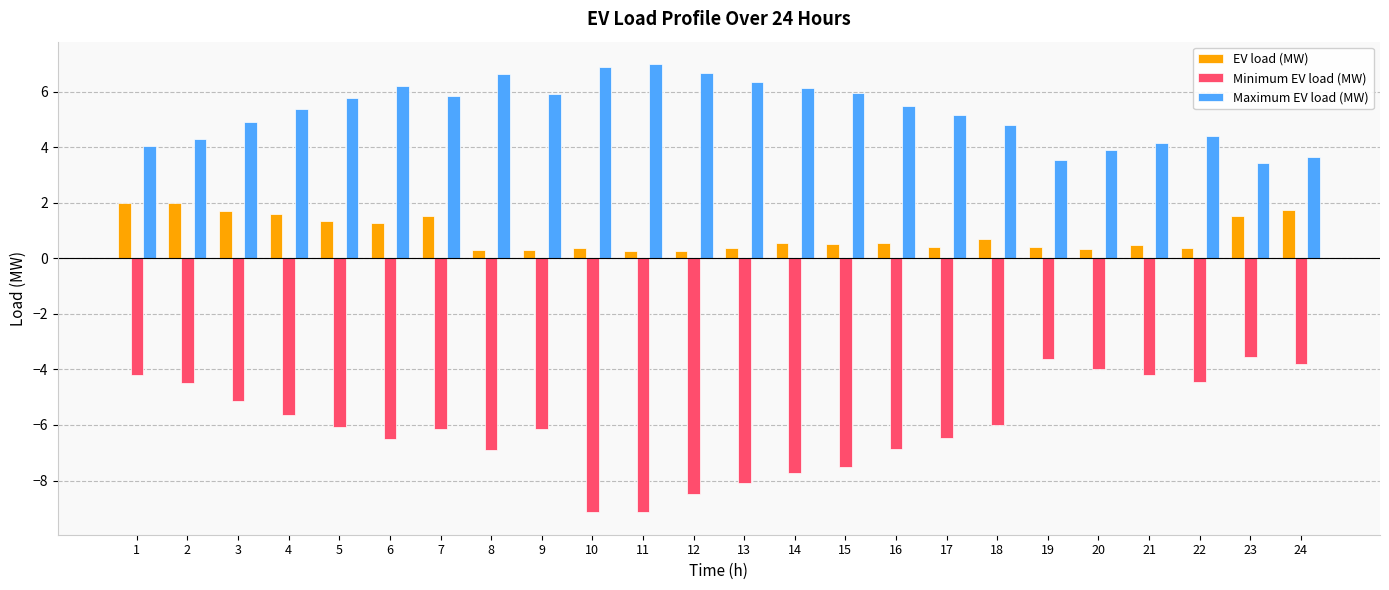

List the series in order of their peak value, lowest first.

Minimum EV load (MW), EV load (MW), Maximum EV load (MW)